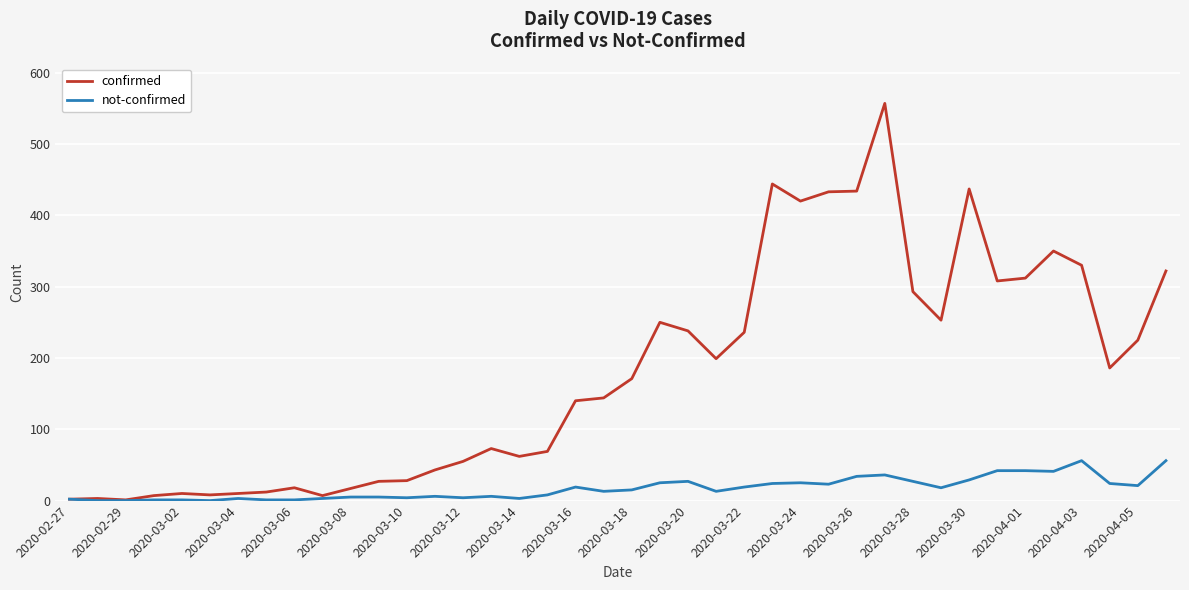

Does the chart display data point markers on the line(s)?

No